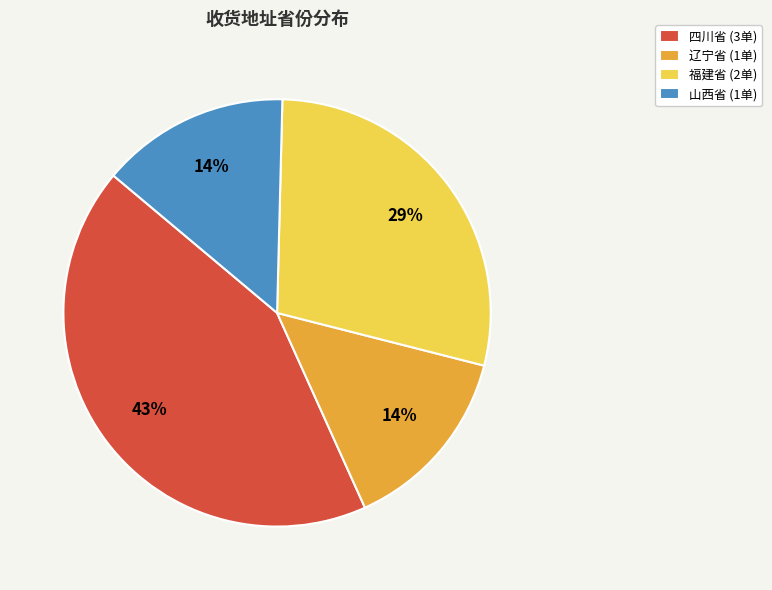

True or false: 辽宁省 (1单) accounts for 14% of the total.

True